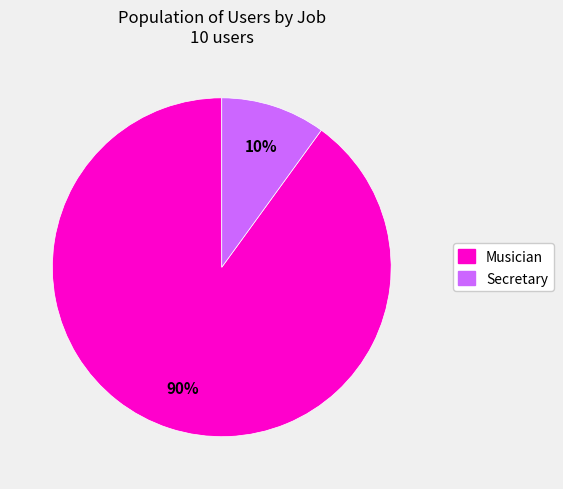

Which category has the biggest portion of the pie?

Musician